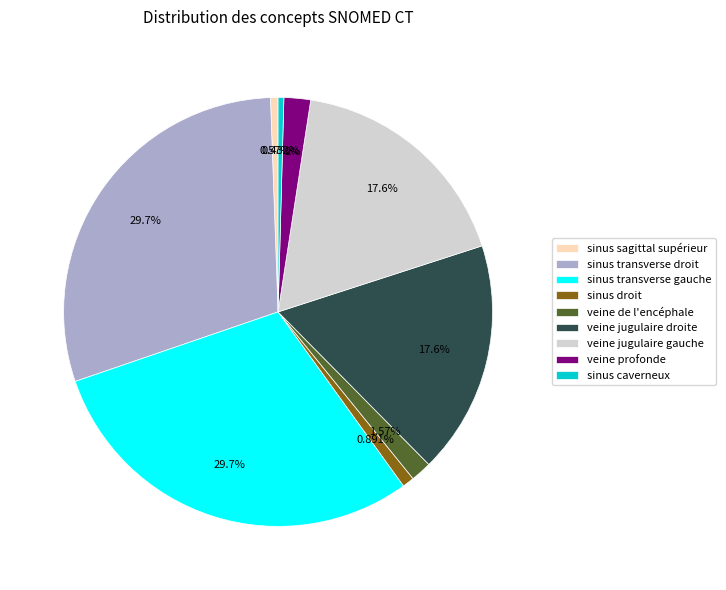

Is sinus droit the majority of the pie?

No